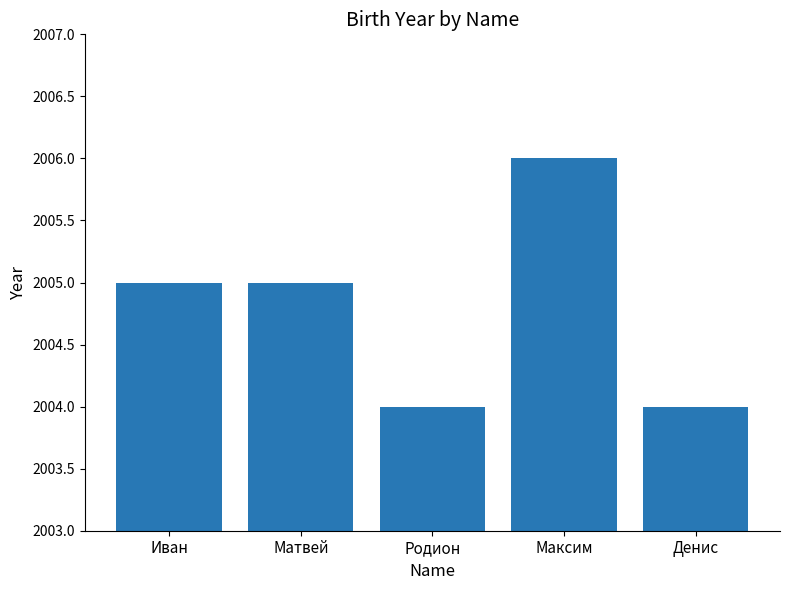

What is the maximum value shown in the chart?

2006